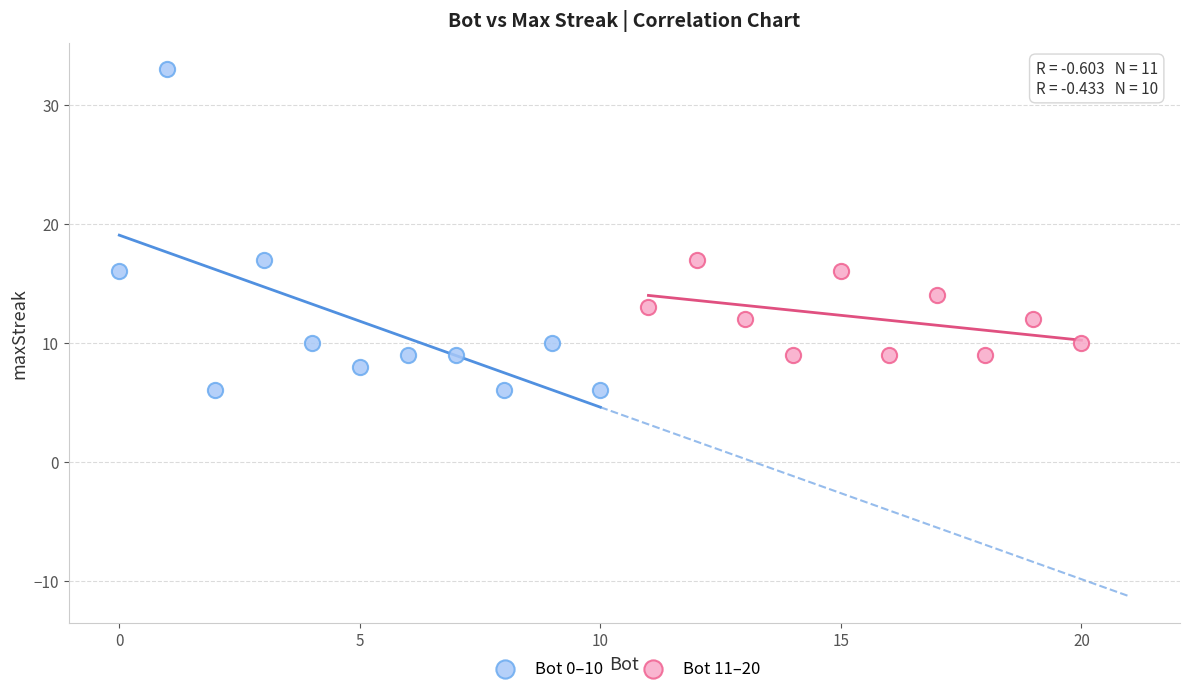

Which series has the widest spread of Y values?

Bot 0–10